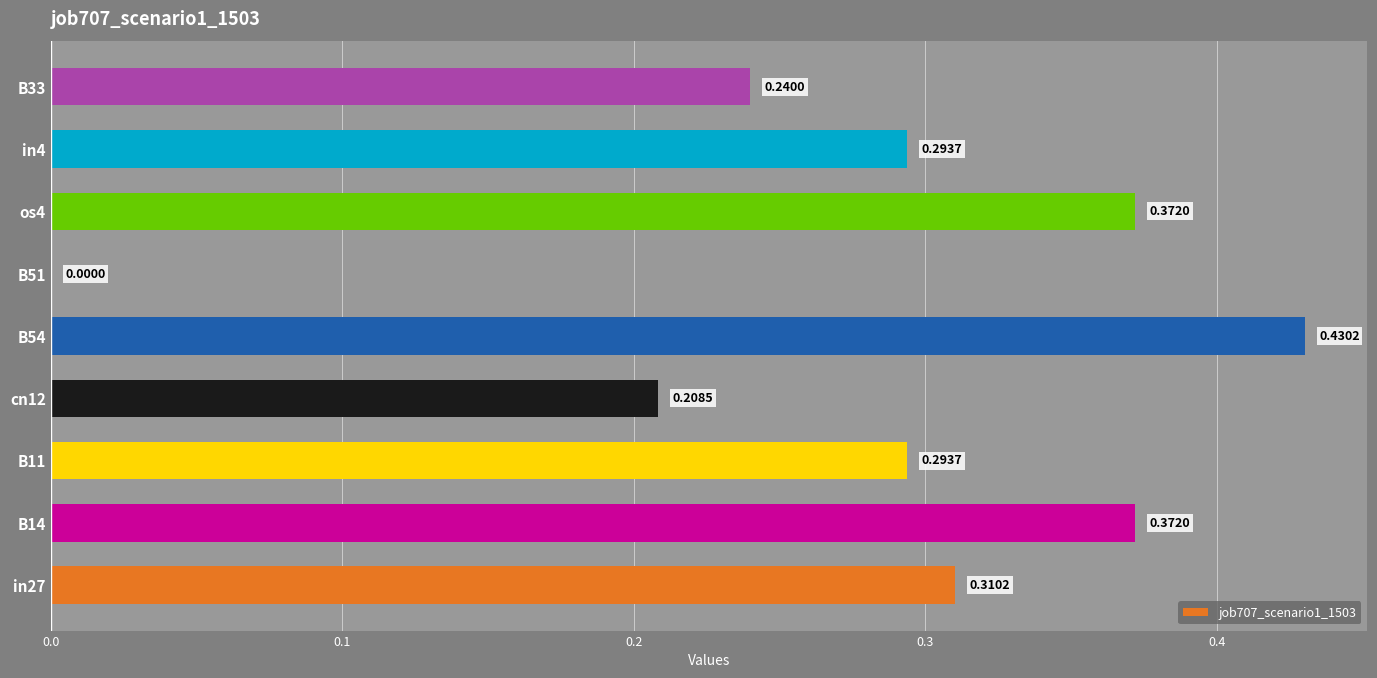

Count the number of data series in this chart.

1